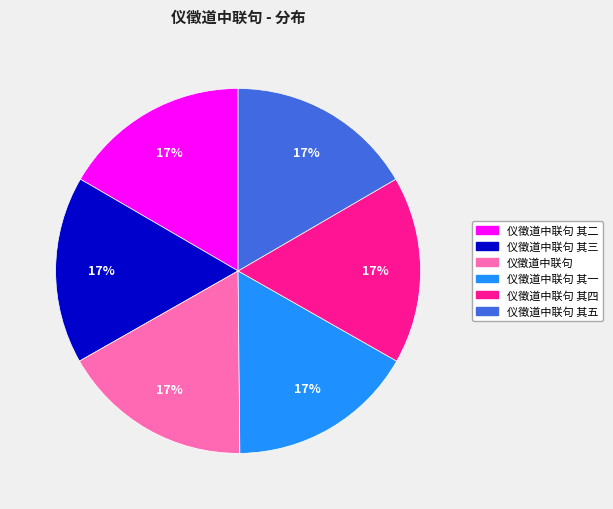

To the nearest percent, what is the average slice percentage?

17%